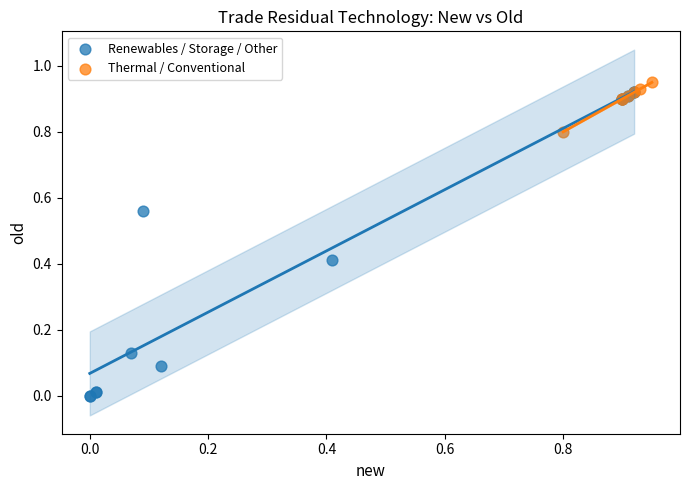

Which series reaches the maximum Y coordinate?

Thermal / Conventional